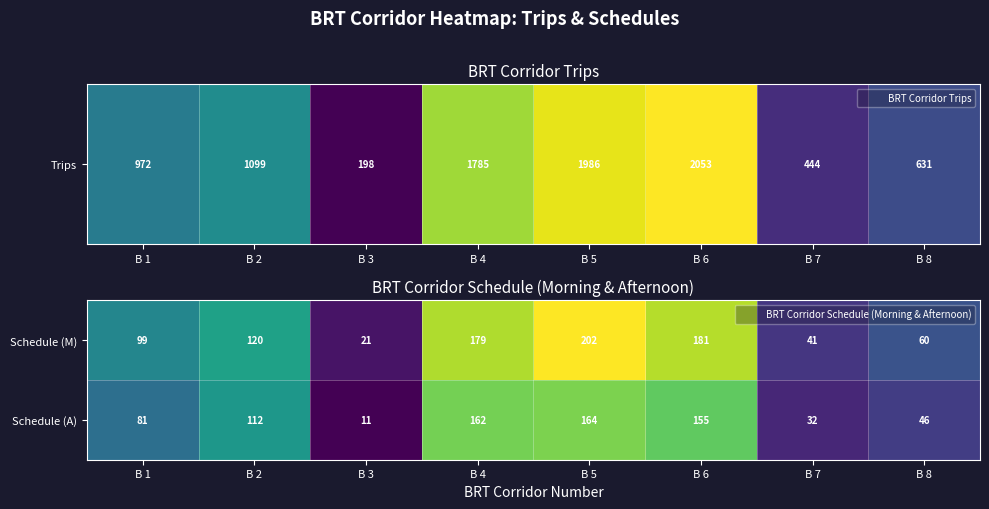

The value of Schedule (A) at B 8 is 46. True or false?

True